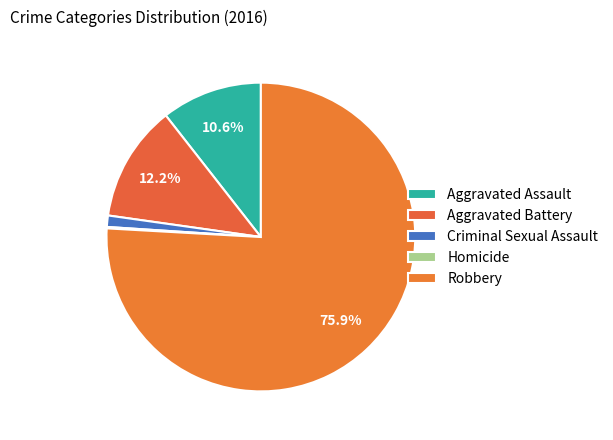

Combined, what portion of the pie is Robbery and Criminal Sexual Assault?

77.1%